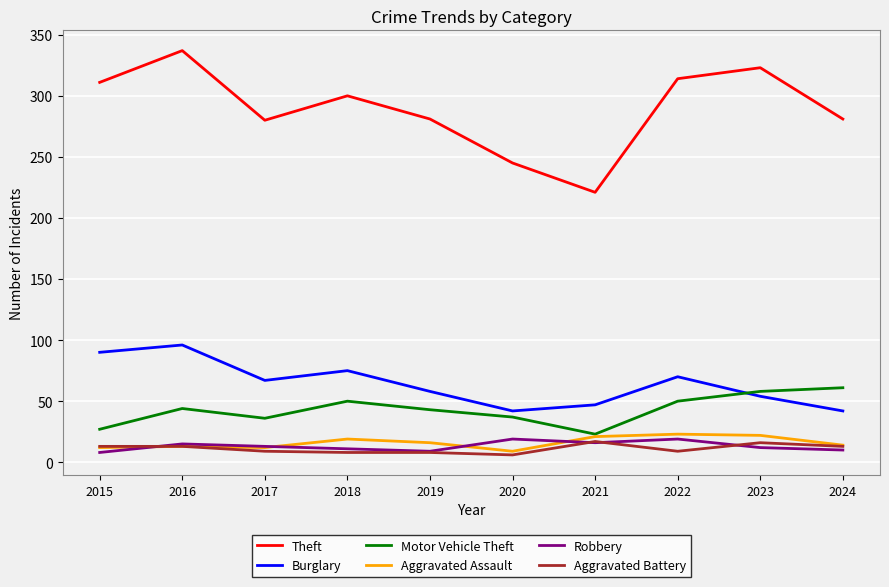

Which series has the largest total across all categories?

Theft